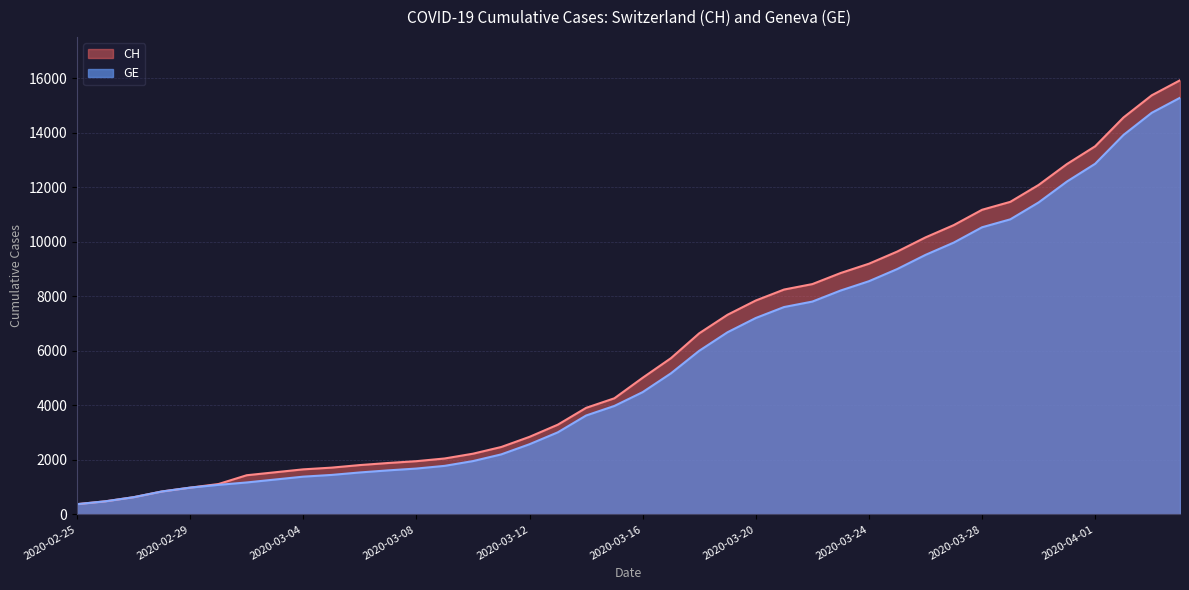

At 2020-03-15, list the series in order from largest to smallest.

CH, GE